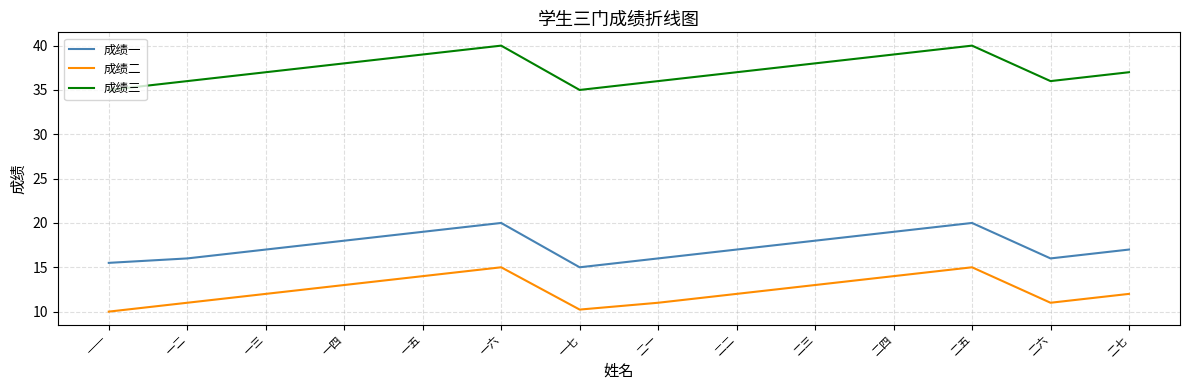

Reading left to right, what are all the values shown in this chart?

成绩一: 15.5	16.0	17.0	18.0	19.0	20.0	15.0	16.0	17.0	18.0	19.0	20.0	16.0	17.0
成绩二: 10.0	11.0	12.0	13.0	14.0	15.0	10.2	11.0	12.0	13.0	14.0	15.0	11.0	12.0
成绩三: 35.0	36.0	37.0	38.0	39.0	40.0	35.0	36.0	37.0	38.0	39.0	40.0	36.0	37.0